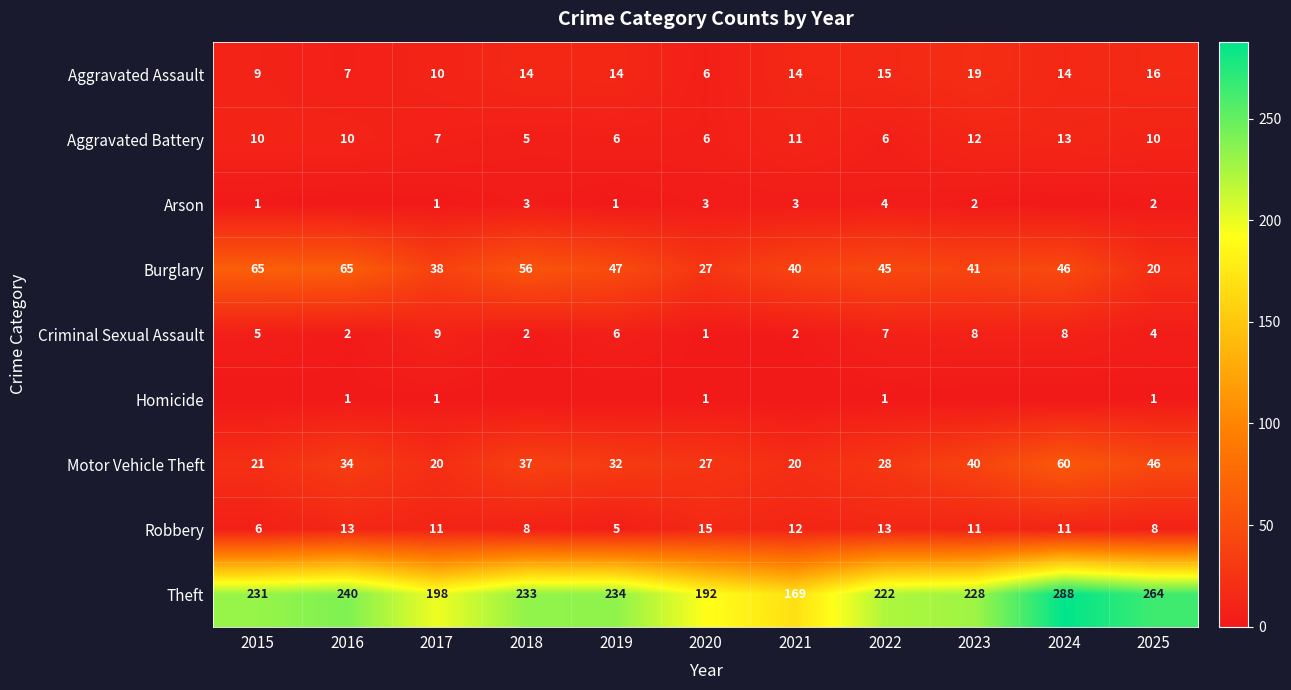

What is the total value across all series at 2022?

341